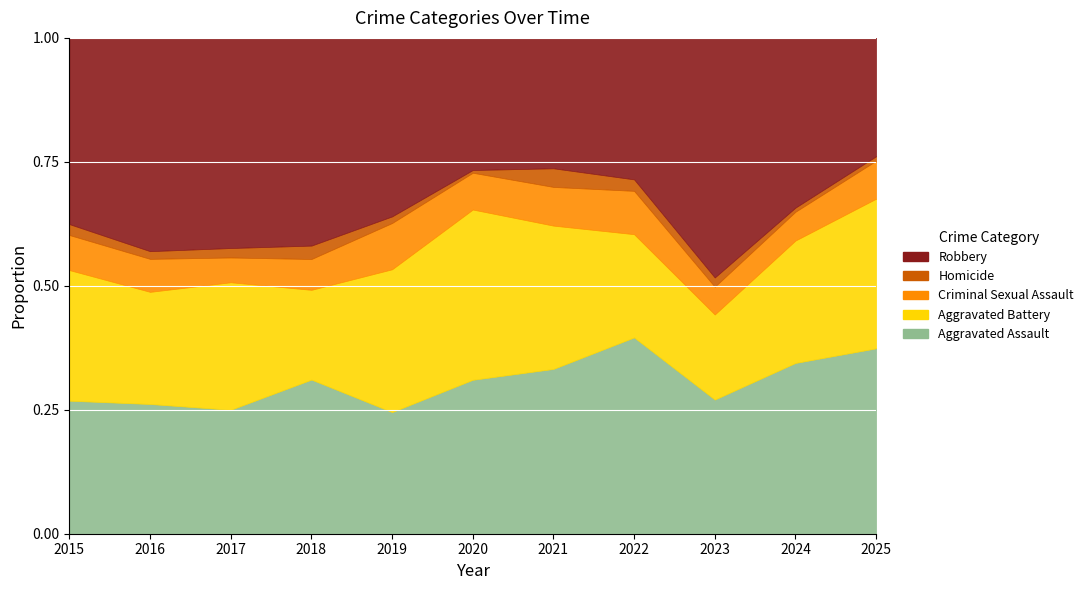

What is the sum of all Aggravated Assault values?

1316